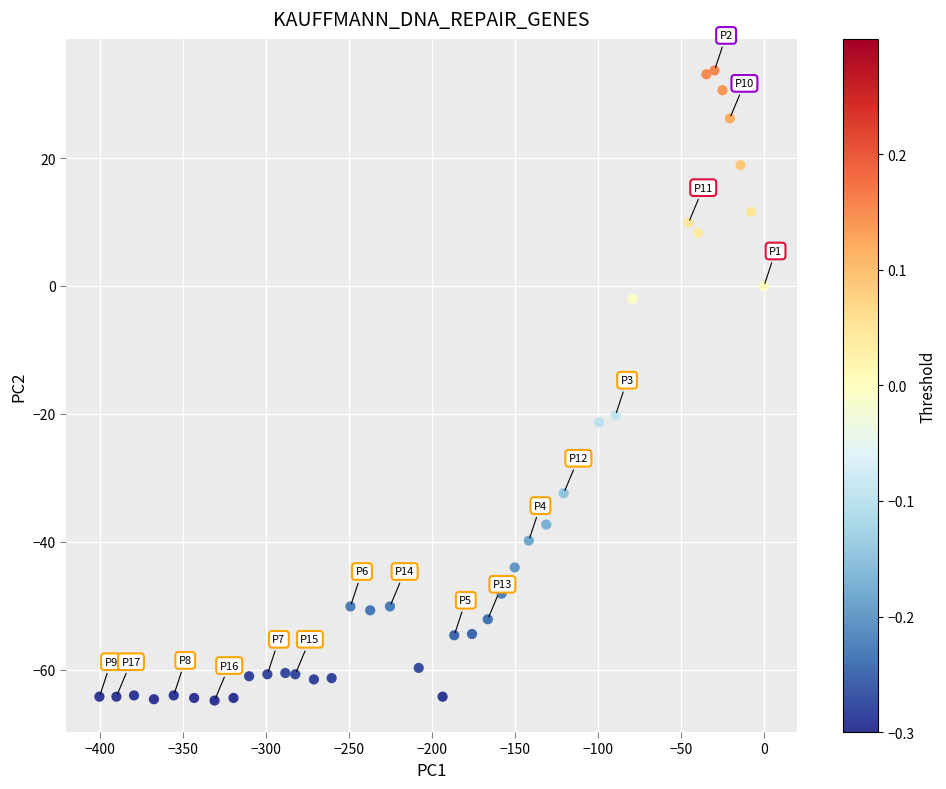

What Y value in the scatter plot is closest to -15?

-20.2